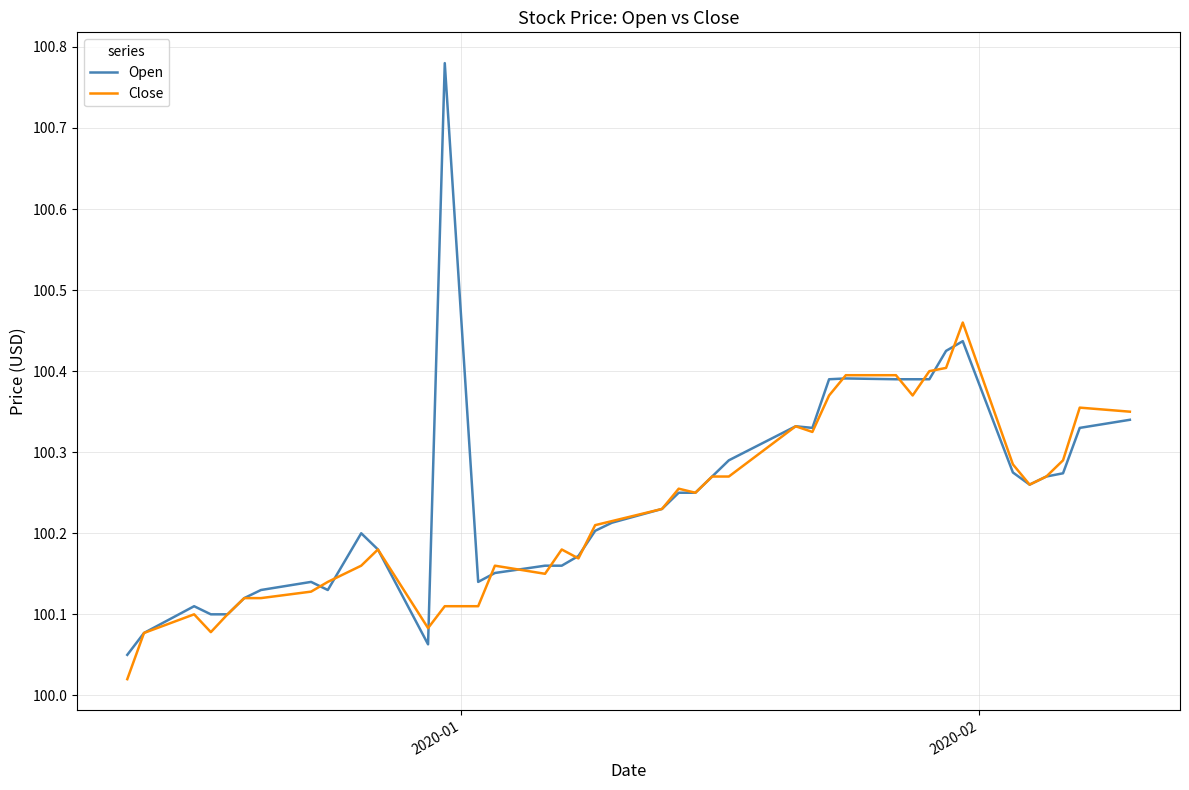

True or false: Close and Open intersect in this chart.

True